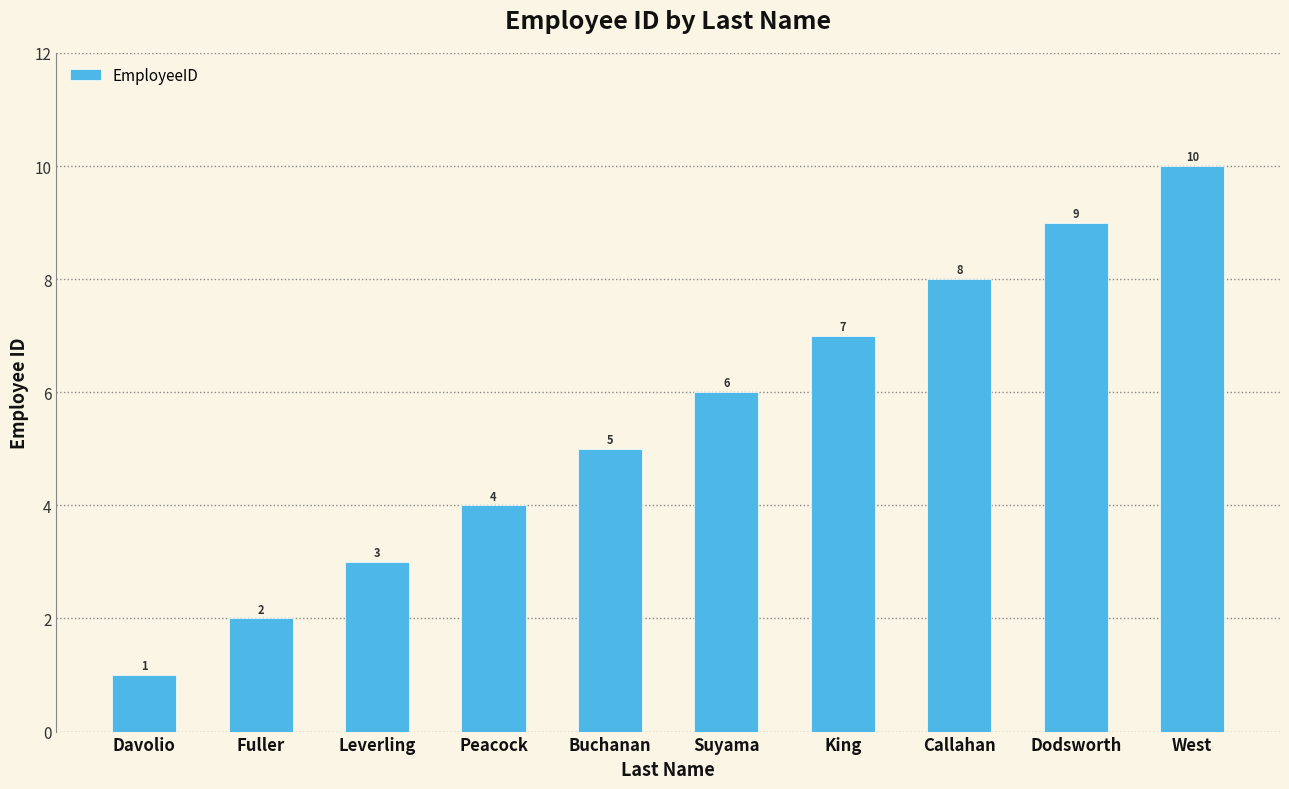

What is the label of the 9th bar from the left?

Dodsworth